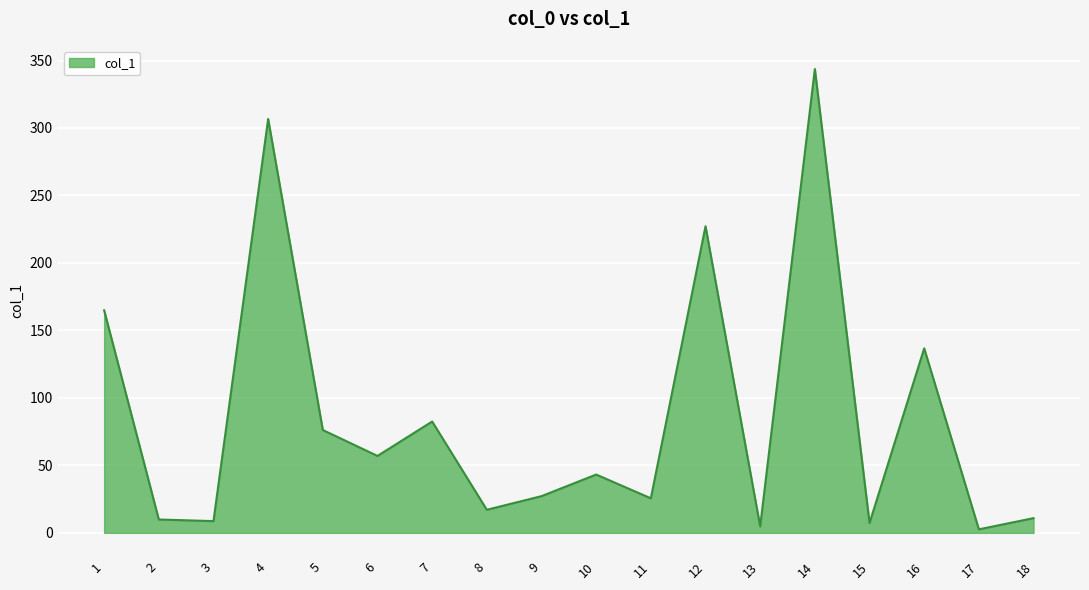

True or false: the data has more than 1 interior local peaks.

True